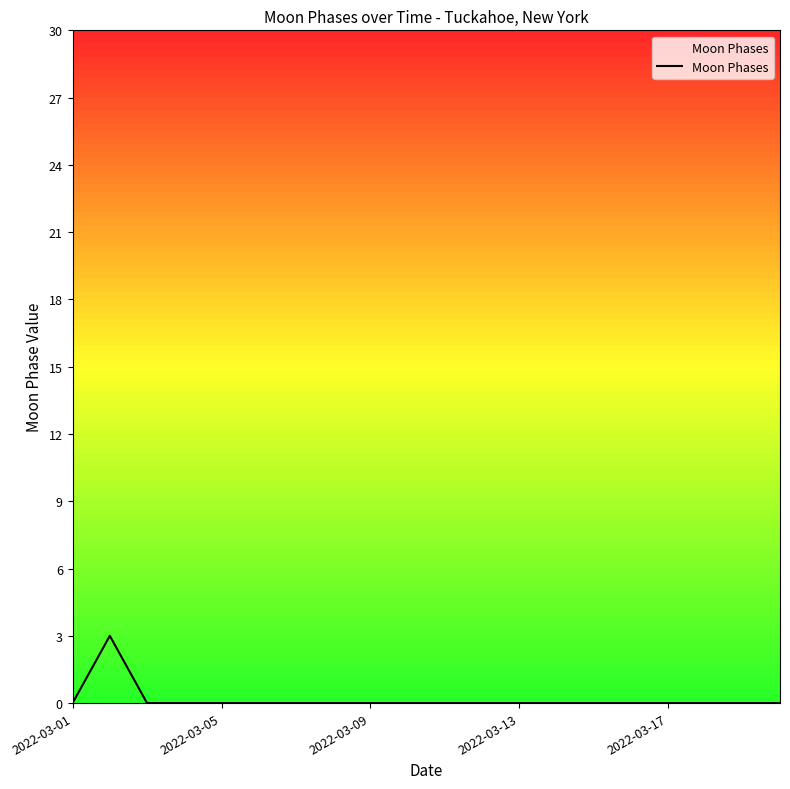

What is the greatest value displayed?

3